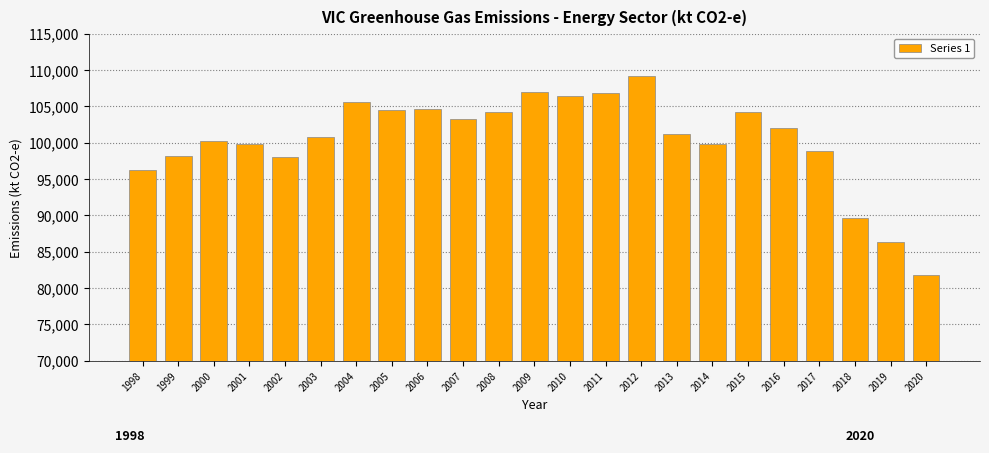

What is the smallest value displayed?

81829.3